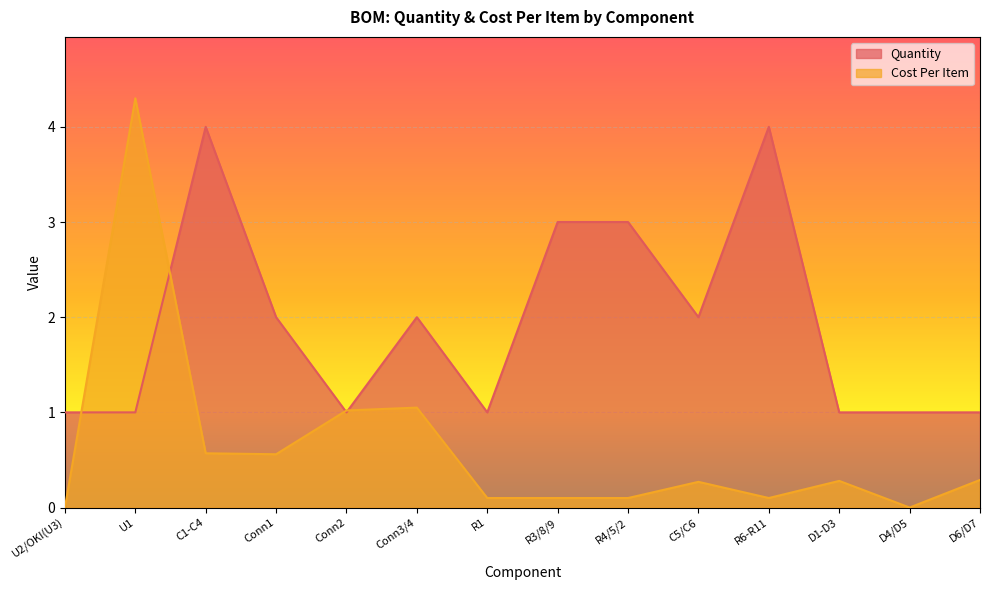

How many interior local valleys does the Cost Per Item series have?

3